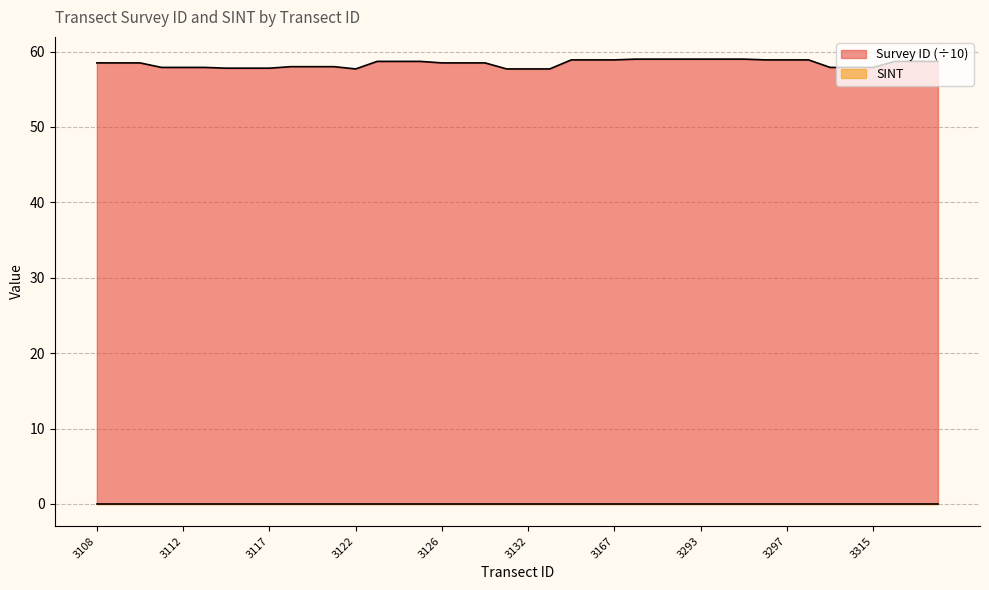

Where is the first local minimum?

3122